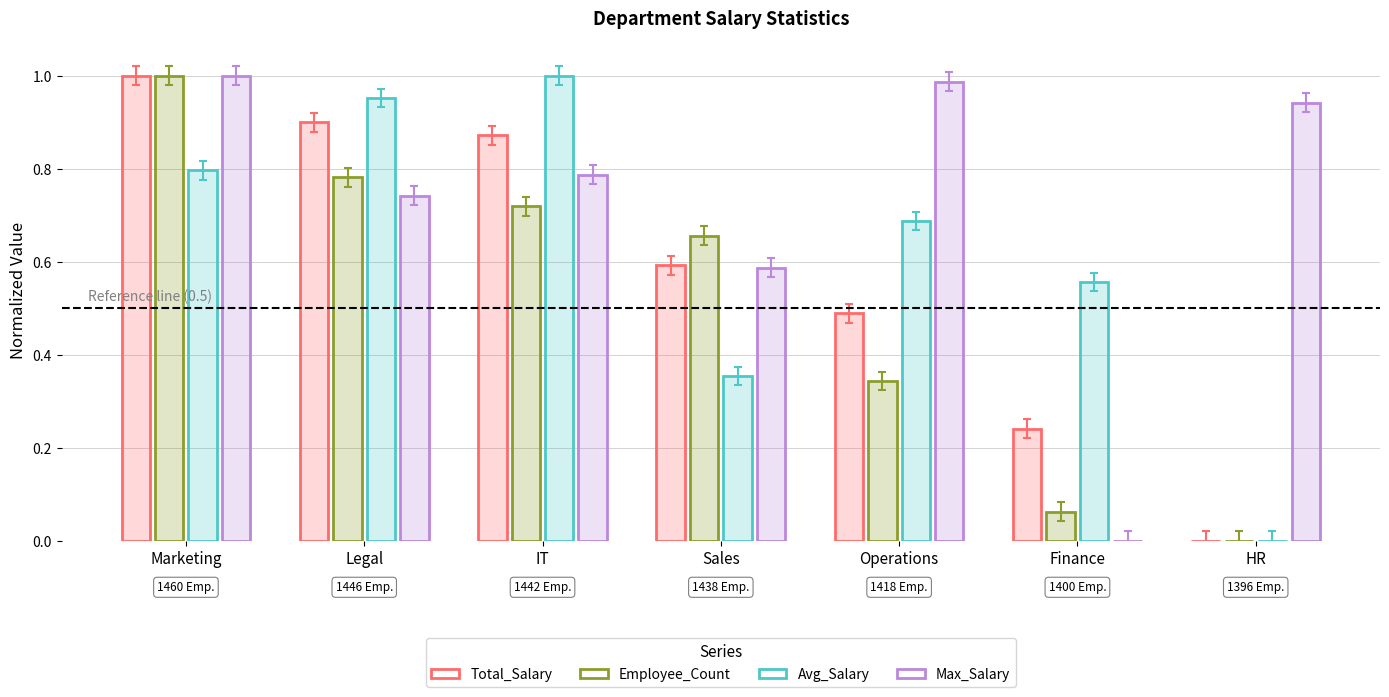

What is the sum of the Employee_Count values at Operations and Sales?

1.0